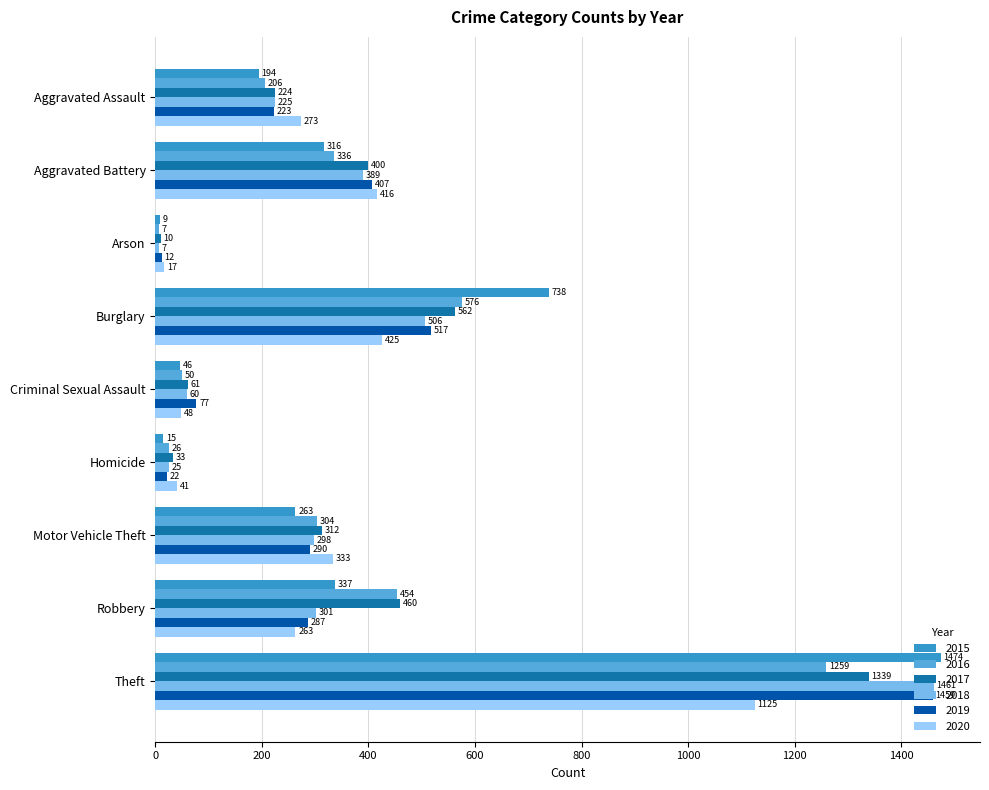

Which category has the lowest value in the 2017 series?

Arson